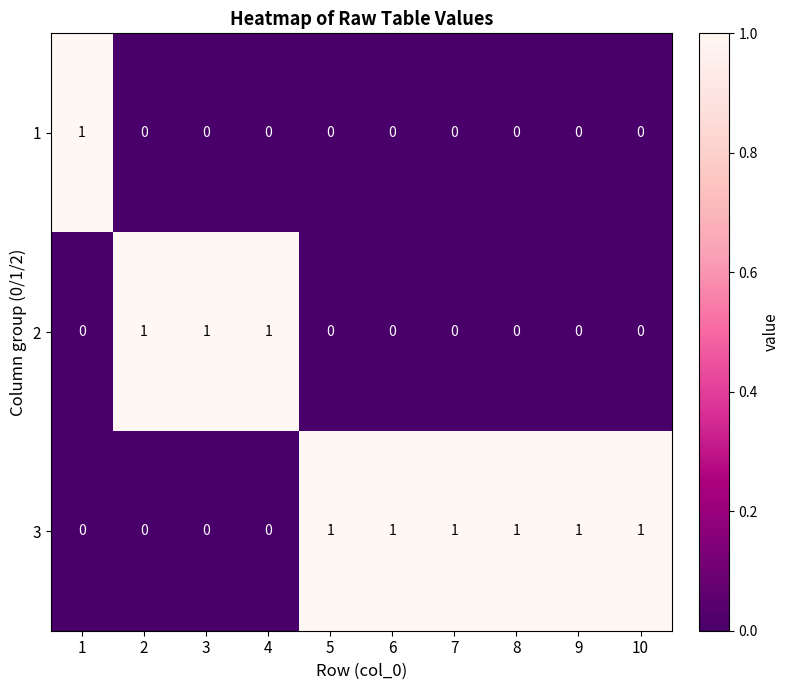

What is the spread (max minus min) of values at 1?

1